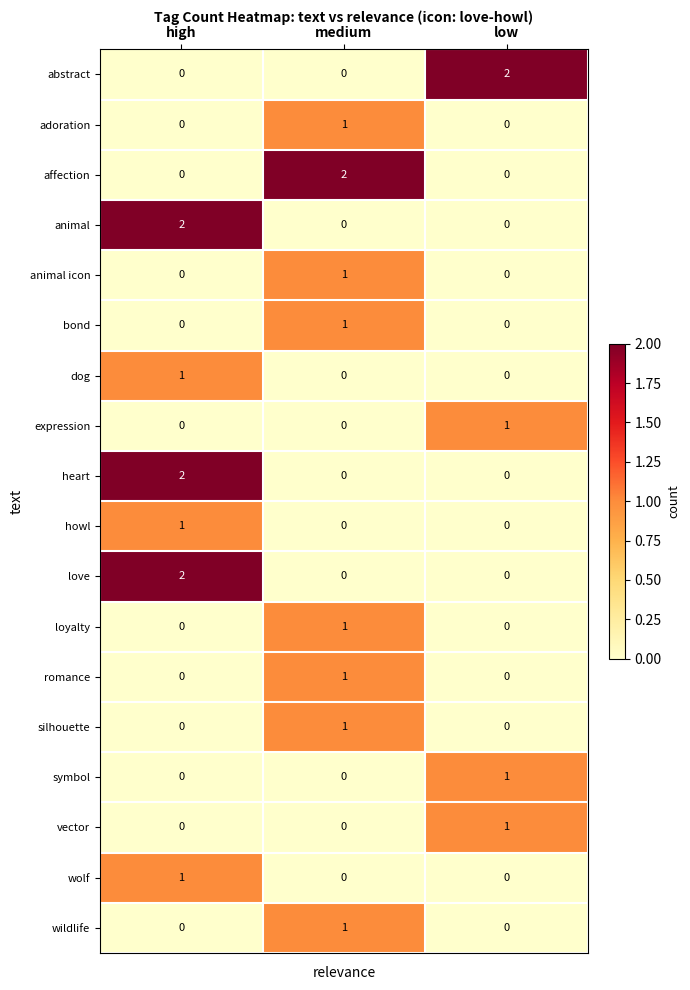

How many data points does each series have?

3